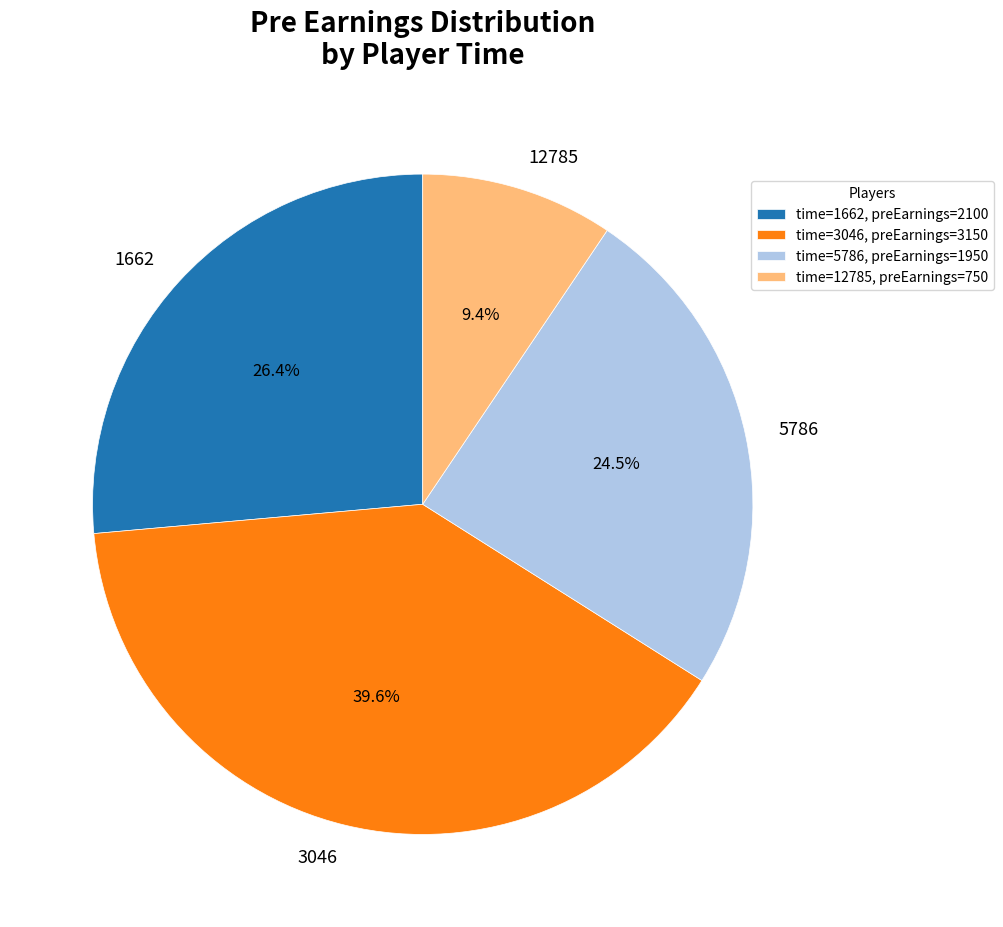

The 5786 slice represents 14% of the pie. True or false?

False